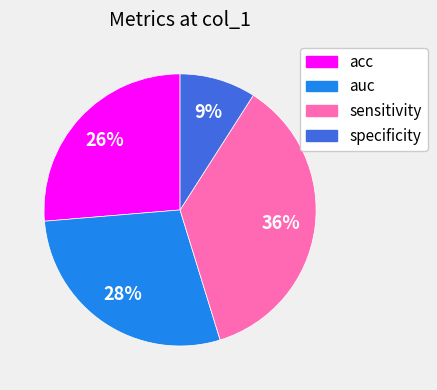

Is there any slice that represents more than half of the pie?

No